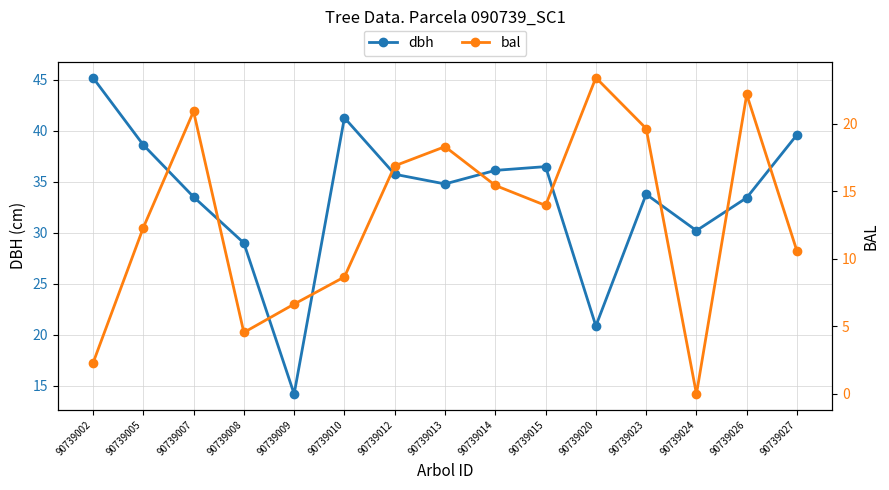

Which series ends up on top after the final intersection of bal and dbh?

dbh